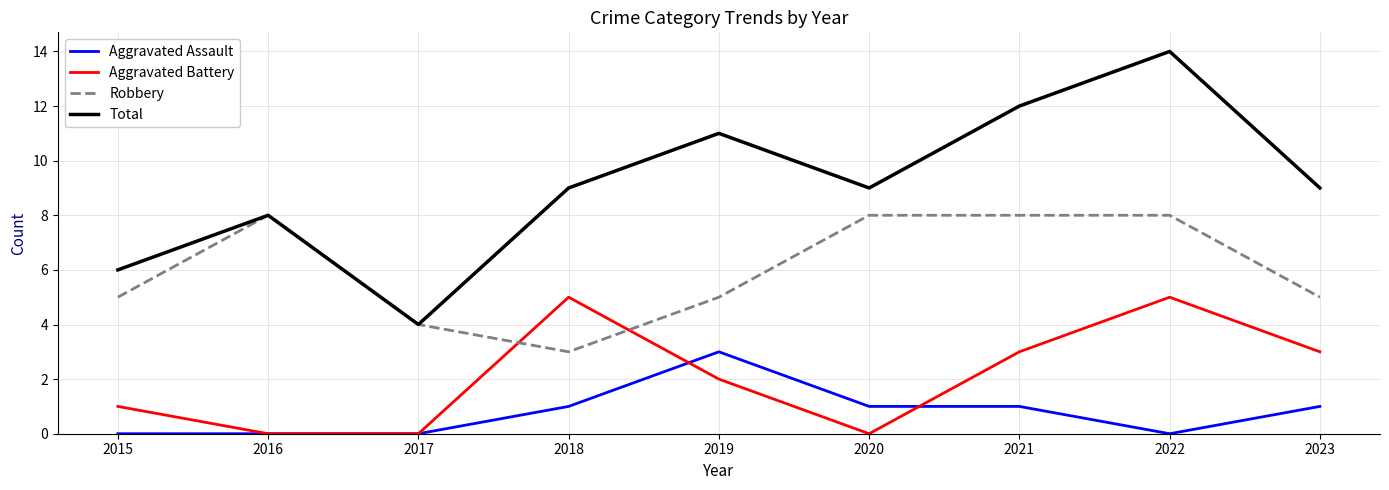

Rank the series by their average value, from highest to lowest.

Total, Robbery, Aggravated Battery, Aggravated Assault